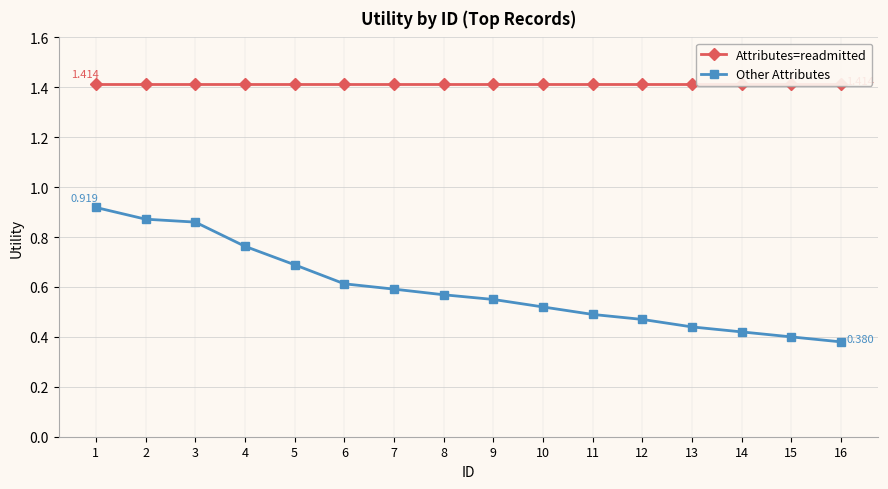

What is the value of the Other Attributes point at the 5th from the left?

0.7